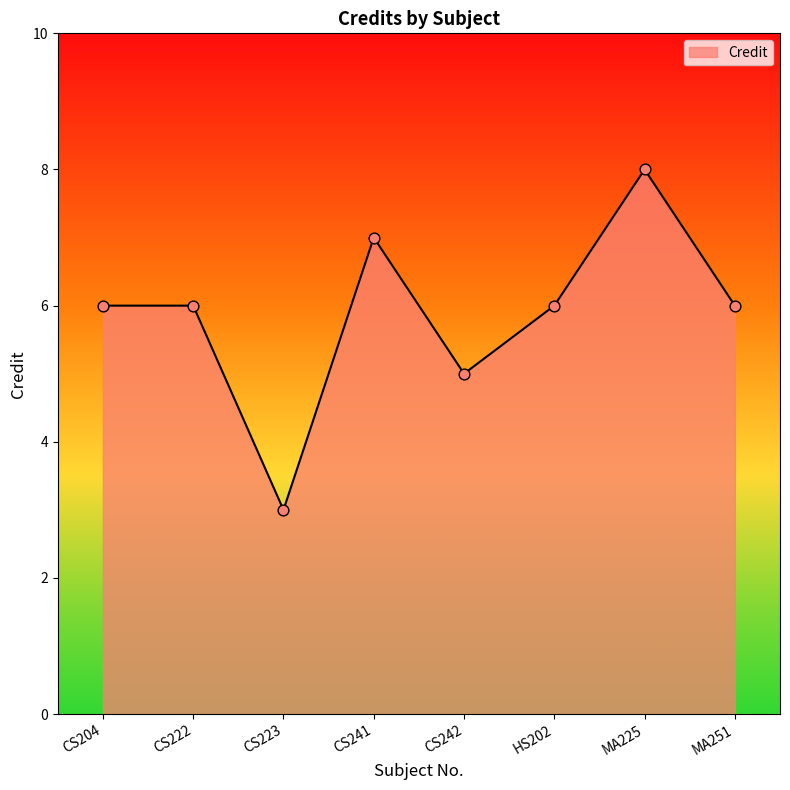

Between HS202 and CS223, which is larger?

HS202